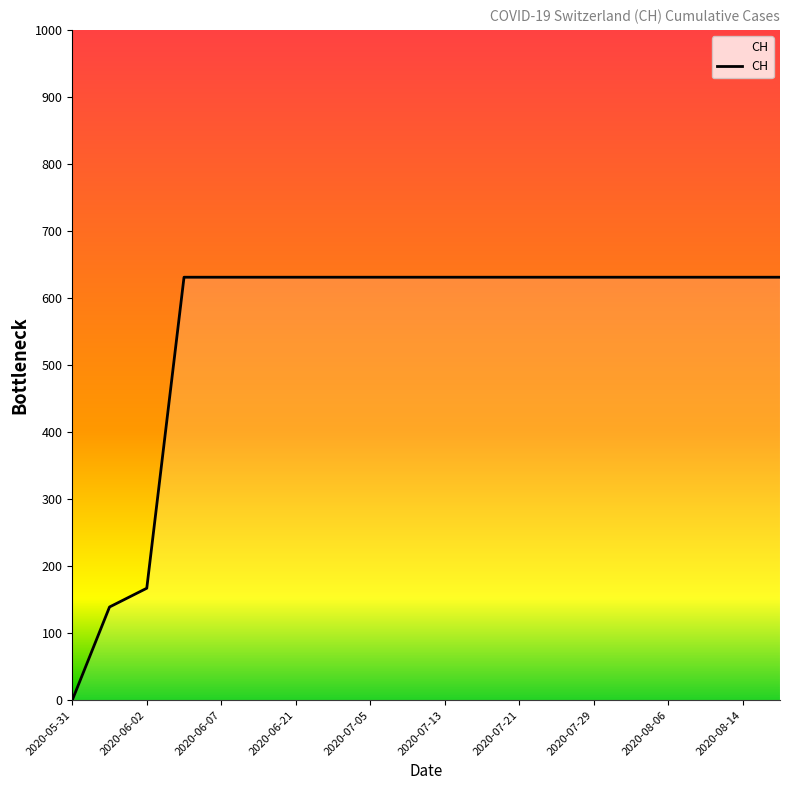

How many lines are shown in the chart?

1